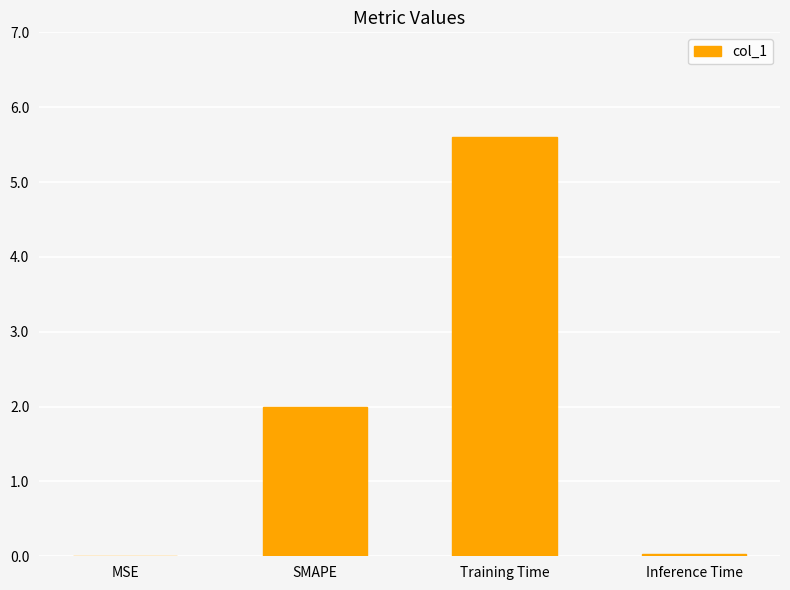

Is it true that the value at SMAPE is 2.0?

True